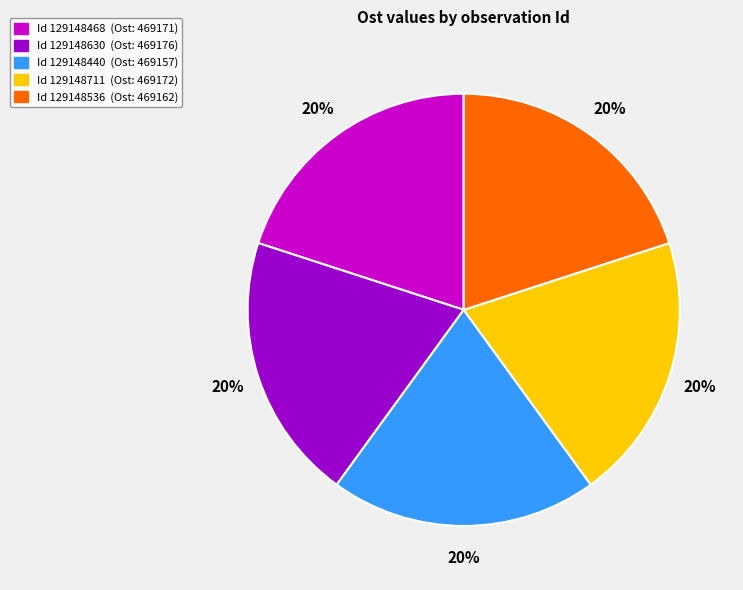

Combined, do Id 129148440 (Ost: 469157) and Id 129148630 (Ost: 469176) account for over 50%?

No